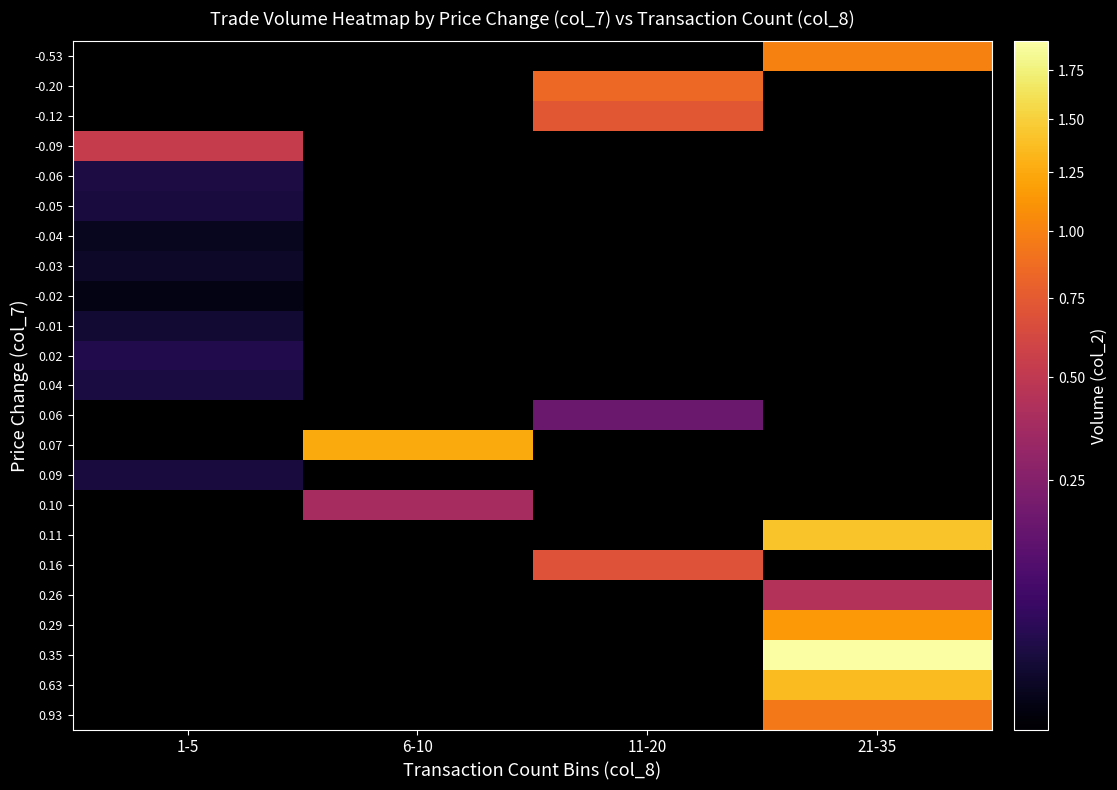

Reading right to left, extract all data points from this chart.

-0.53: 21-35=1006300	11-20=0	6-10=0	1-5=0
-0.20: 21-35=0	11-20=845970	6-10=0	1-5=0
-0.12: 21-35=0	11-20=735270	6-10=0	1-5=0
-0.09: 21-35=0	11-20=0	6-10=0	1-5=537540
-0.06: 21-35=0	11-20=0	6-10=0	1-5=25970
-0.05: 21-35=0	11-20=0	6-10=0	1-5=21980
-0.04: 21-35=0	11-20=0	6-10=0	1-5=5840
-0.03: 21-35=0	11-20=0	6-10=0	1-5=10410
-0.02: 21-35=0	11-20=0	6-10=0	1-5=2400
-0.01: 21-35=0	11-20=0	6-10=0	1-5=16400
0.02: 21-35=0	11-20=0	6-10=0	1-5=31980
0.04: 21-35=0	11-20=0	6-10=0	1-5=23630
0.06: 21-35=0	11-20=169330	6-10=0	1-5=0
0.07: 21-35=0	11-20=0	6-10=1254100	1-5=0
0.09: 21-35=0	11-20=0	6-10=0	1-5=22530
0.10: 21-35=0	11-20=0	6-10=379870	1-5=0
0.11: 21-35=1419230	11-20=0	6-10=0	1-5=0
0.16: 21-35=0	11-20=697180	6-10=0	1-5=0
0.26: 21-35=439680	11-20=0	6-10=0	1-5=0
0.29: 21-35=1146260	11-20=0	6-10=0	1-5=0
0.35: 21-35=1907660	11-20=0	6-10=0	1-5=0
0.63: 21-35=1370150	11-20=0	6-10=0	1-5=0
0.93: 21-35=945640	11-20=0	6-10=0	1-5=0